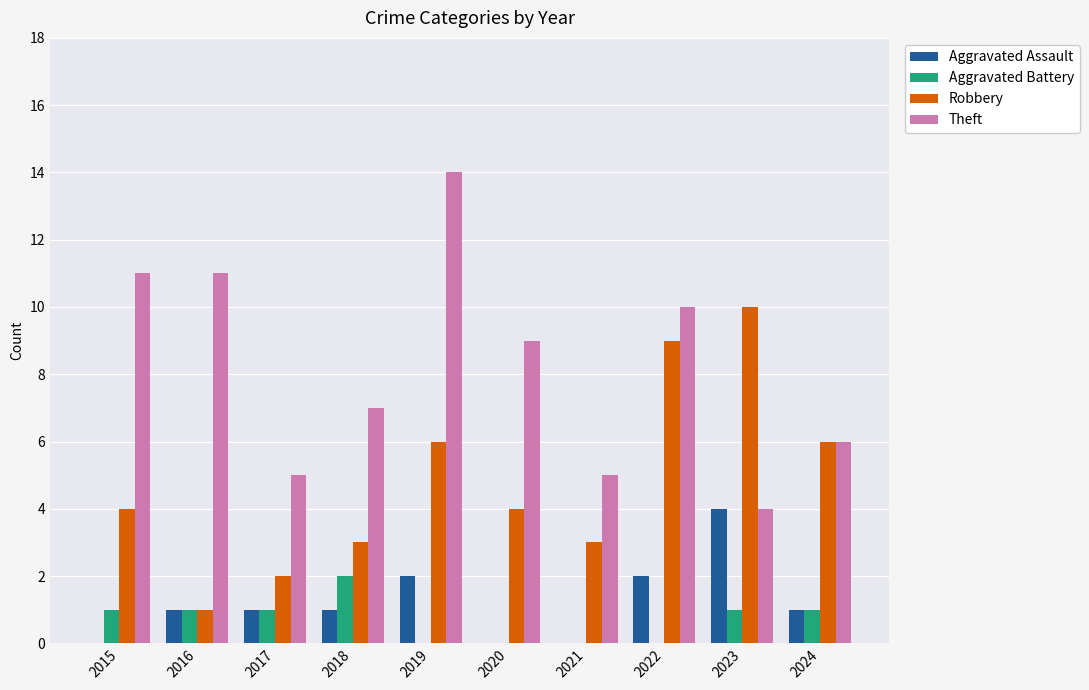

True or false: Theft has a value of 6 at 2016.

False